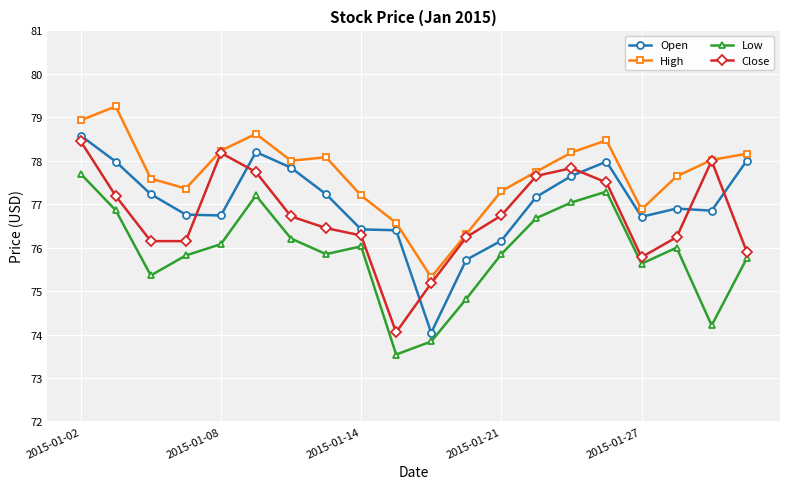

In Low, how many points are higher than both neighbors (excluding endpoints)?

4